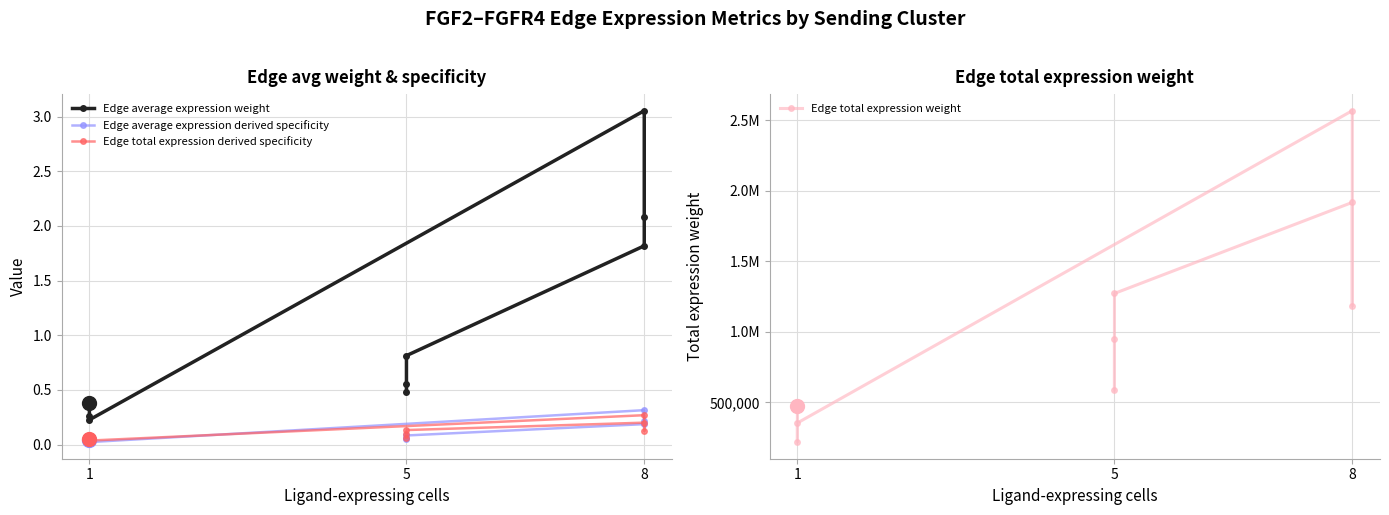

What is the difference between the maximum and minimum values in the Edge total expression derived specificity series?

0.2